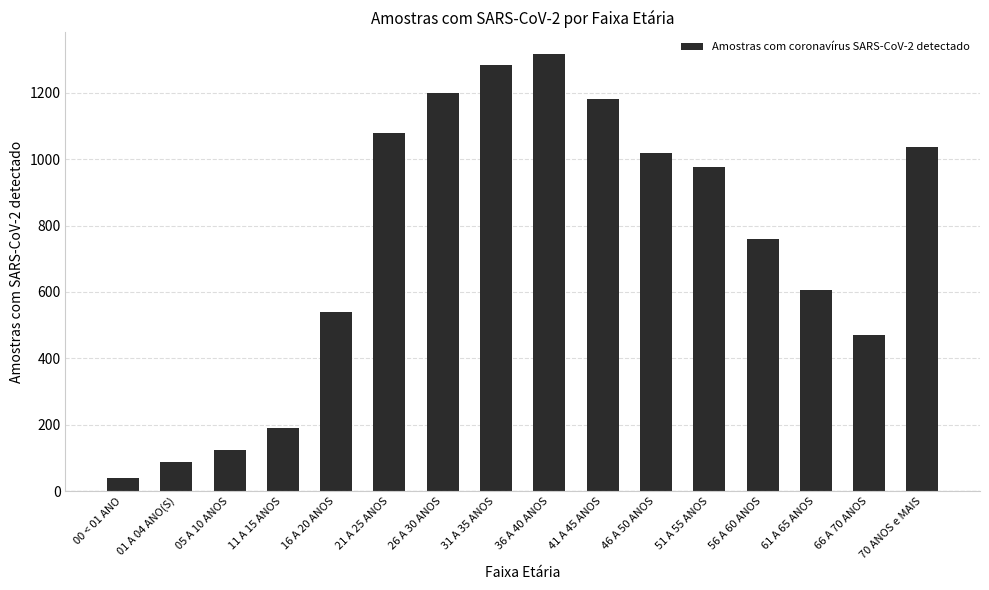

Reading left to right, list all the values displayed in this chart.

00 < 01 ANO=40	01 A 04 ANO(S)=87	05 A 10 ANOS=124	11 A 15 ANOS=189	16 A 20 ANOS=540	21 A 25 ANOS=1080	26 A 30 ANOS=1200	31 A 35 ANOS=1285	36 A 40 ANOS=1316	41 A 45 ANOS=1180	46 A 50 ANOS=1018	51 A 55 ANOS=977	56 A 60 ANOS=761	61 A 65 ANOS=607	66 A 70 ANOS=470	70 ANOS e MAIS=1038